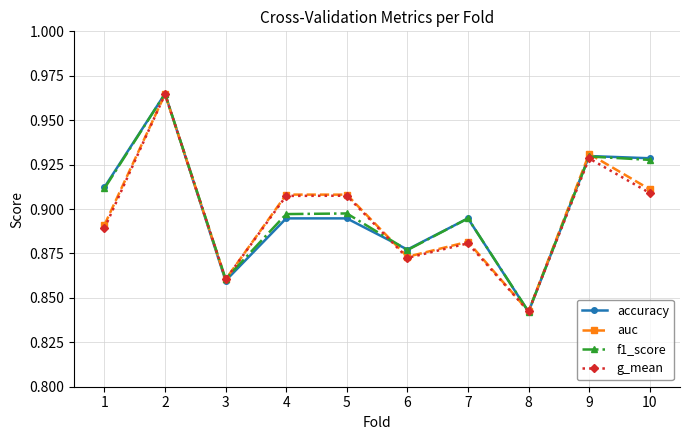

Where is the first local minimum for g_mean?

3